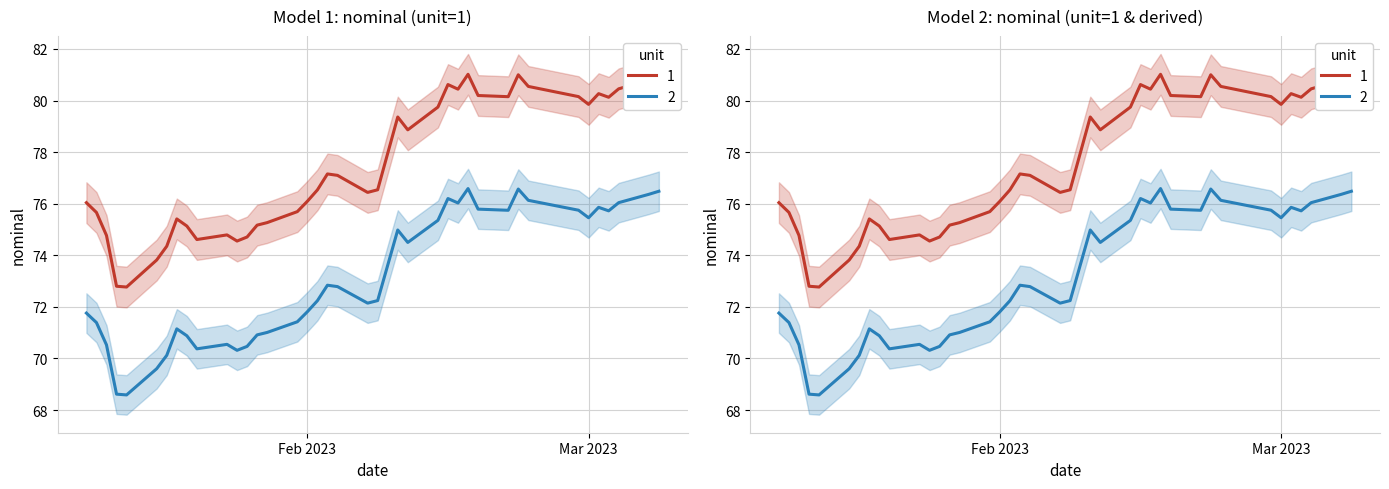

Rank the categories by value from highest to lowest.

2023-02-17, 2023-02-22, 2023-03-08, 2023-03-07, 2023-02-15, 2023-02-23, 2023-03-04, 2023-02-16, 2023-03-02, 2023-02-18, 2023-02-28, 2023-02-21, 2023-03-03, 2023-03-01, 2023-02-14, 2023-02-10, 2023-02-11, 2023-02-09, 2023-02-03, 2023-02-04, 2023-02-08, 2023-02-02, 2023-02-07, 2023-02-01, 2023-01-10, 2023-01-31, 2023-01-11, 2023-01-19, 2023-01-28, 2023-01-27, 2023-01-20, 2023-01-24, 2023-01-12, 2023-01-26, 2023-01-21, 2023-01-25, 2023-01-18, 2023-01-17, 2023-01-13, 2023-01-14